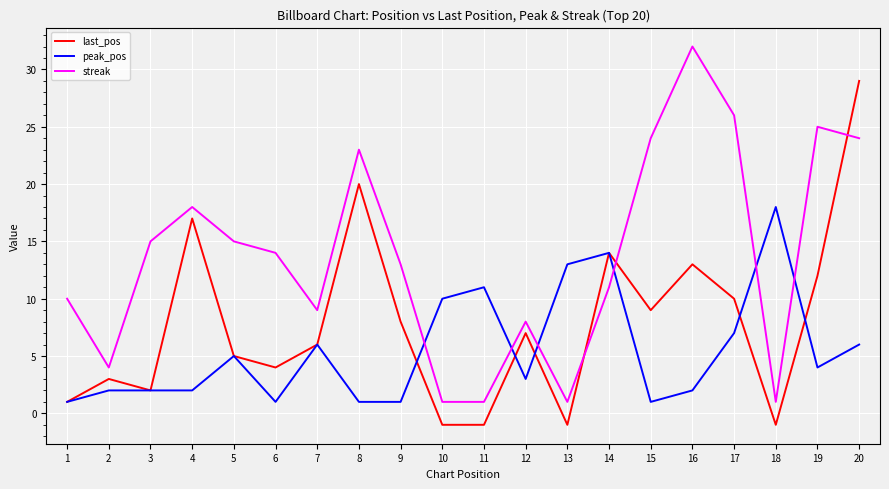

What is the approximate value of streak at 7, to the nearest 10?

10